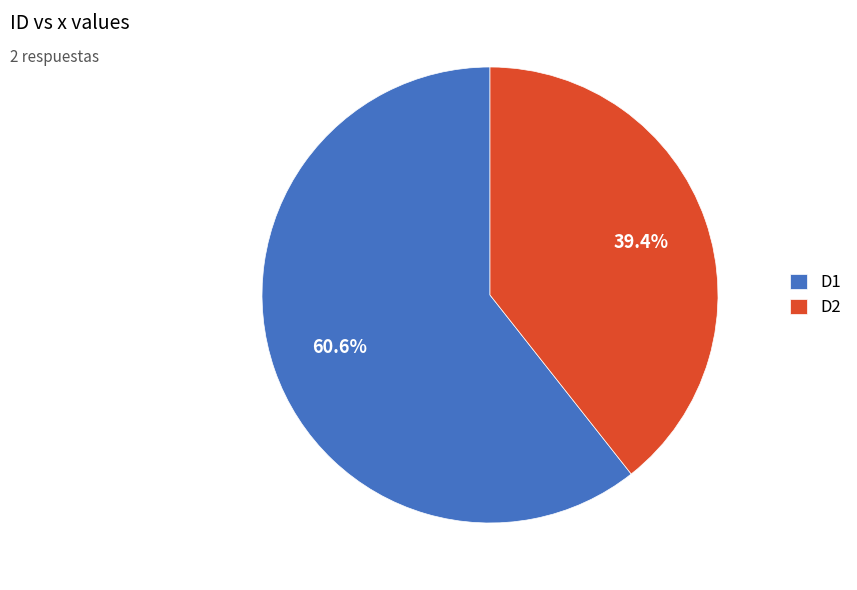

Which category has the biggest portion of the pie?

D1